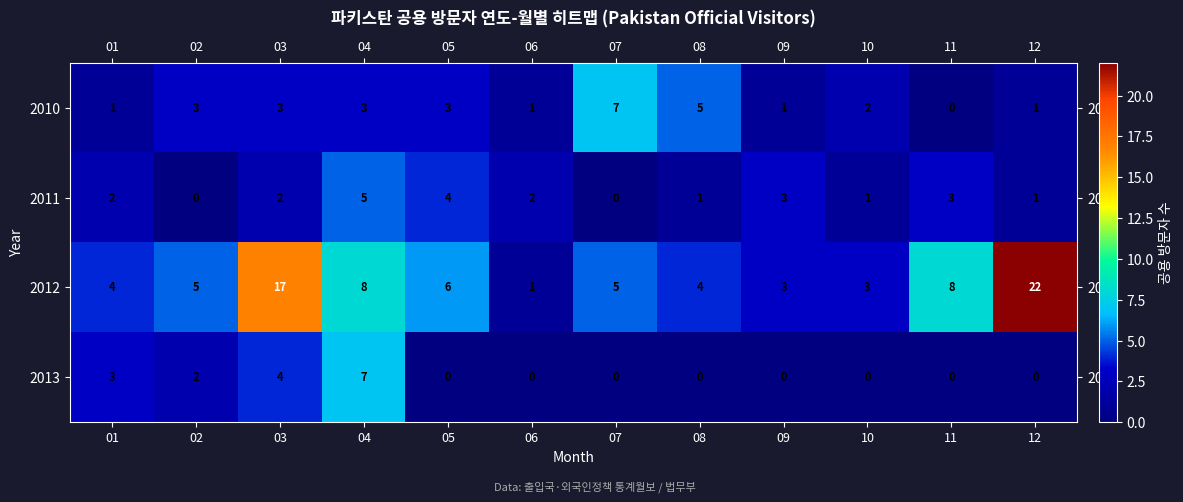

What value does the 2012 series have at 08, to the nearest 5?

5